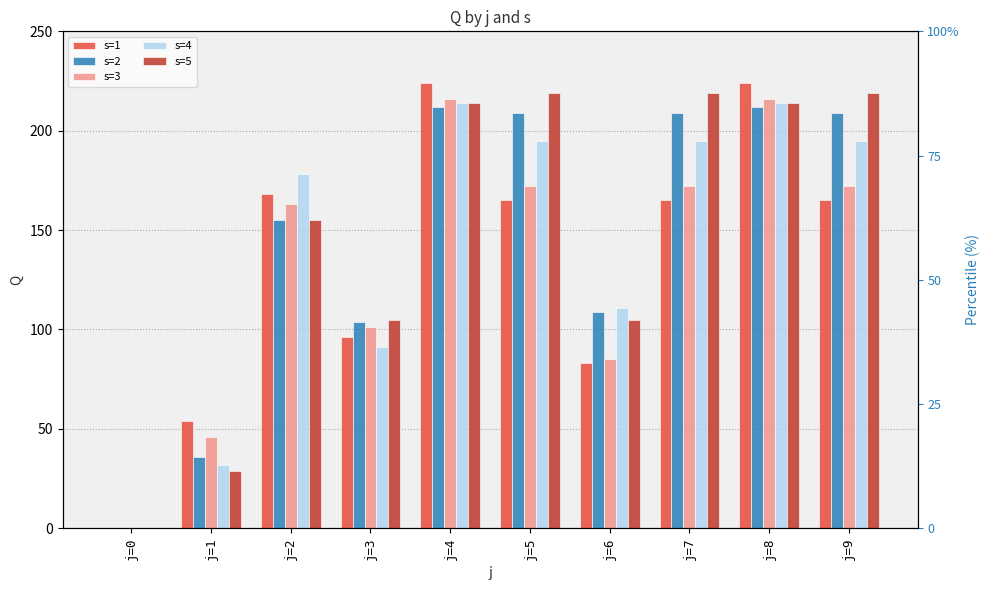

What is the approximate value of s=3 at j=5, to the nearest 10?

170